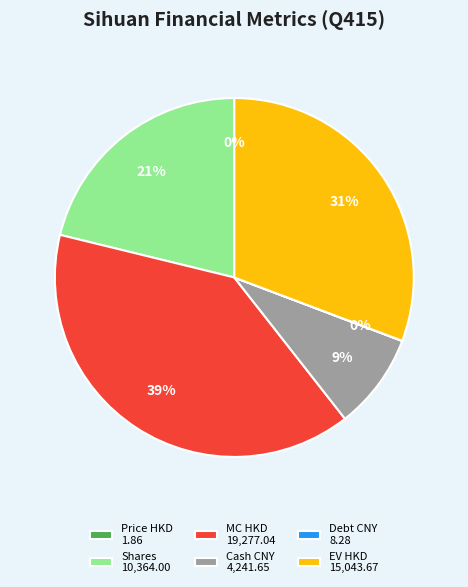

Does any single category account for the majority?

No